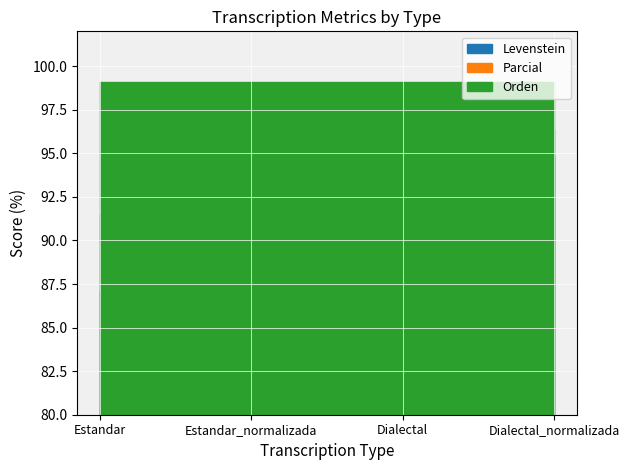

True or false: Orden and Parcial cross at least once.

False